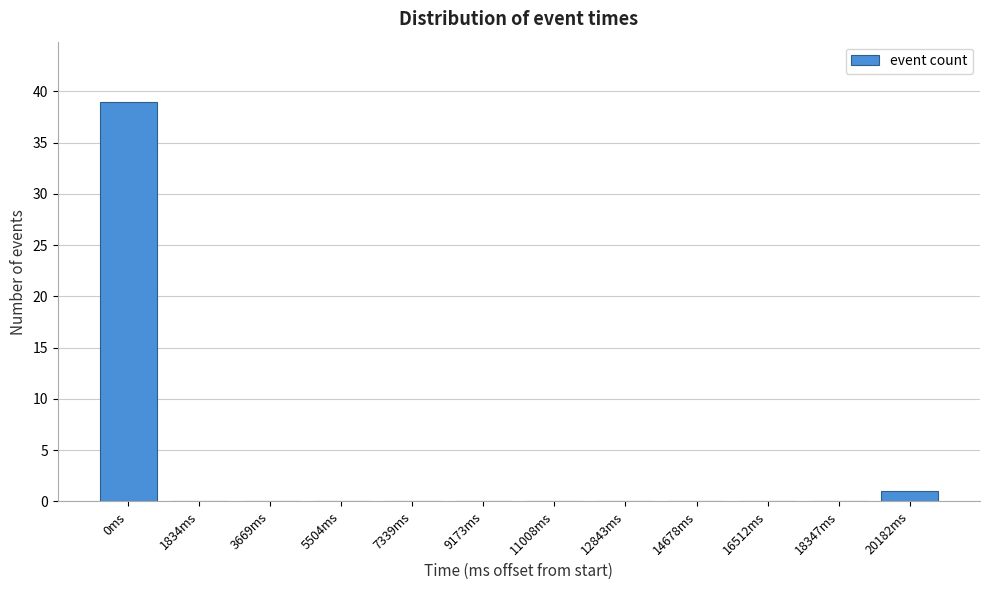

Reading left to right, extract all data points from this chart.

0ms=39	1834ms=0	3669ms=0	5504ms=0	7339ms=0	9173ms=0	11008ms=0	12843ms=0	14678ms=0	16512ms=0	18347ms=0	20182ms=1